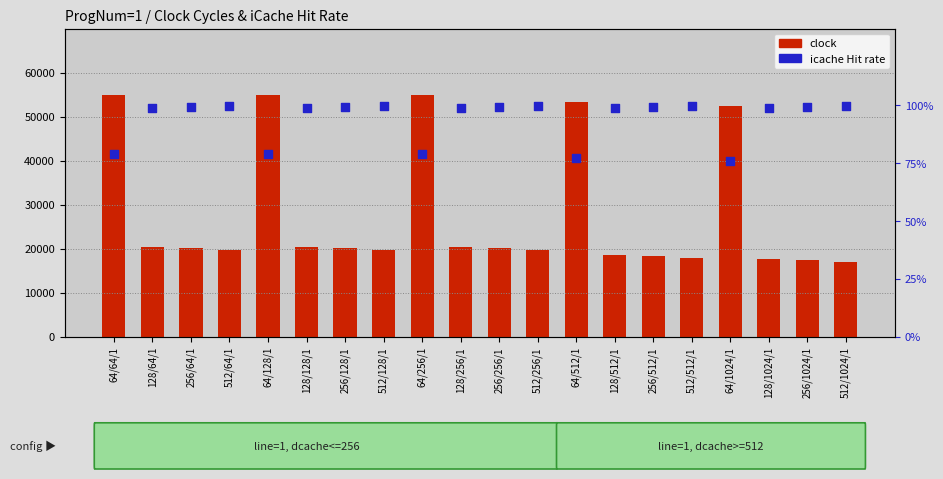

At which category is the sum across all series the highest?

64/64/1